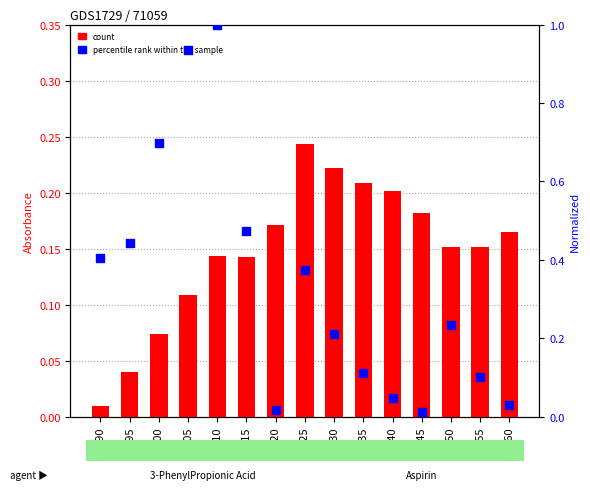

Which series has the largest Y range (max minus min)?

Aspirin (norm)